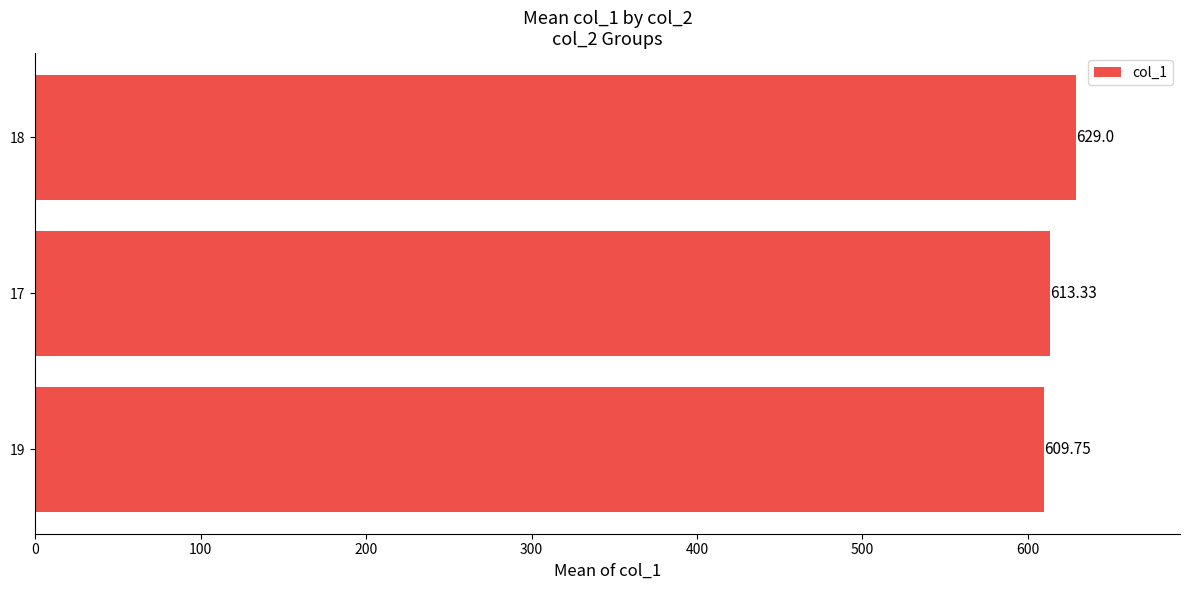

List the labels in order of value, smallest first.

19, 17, 18